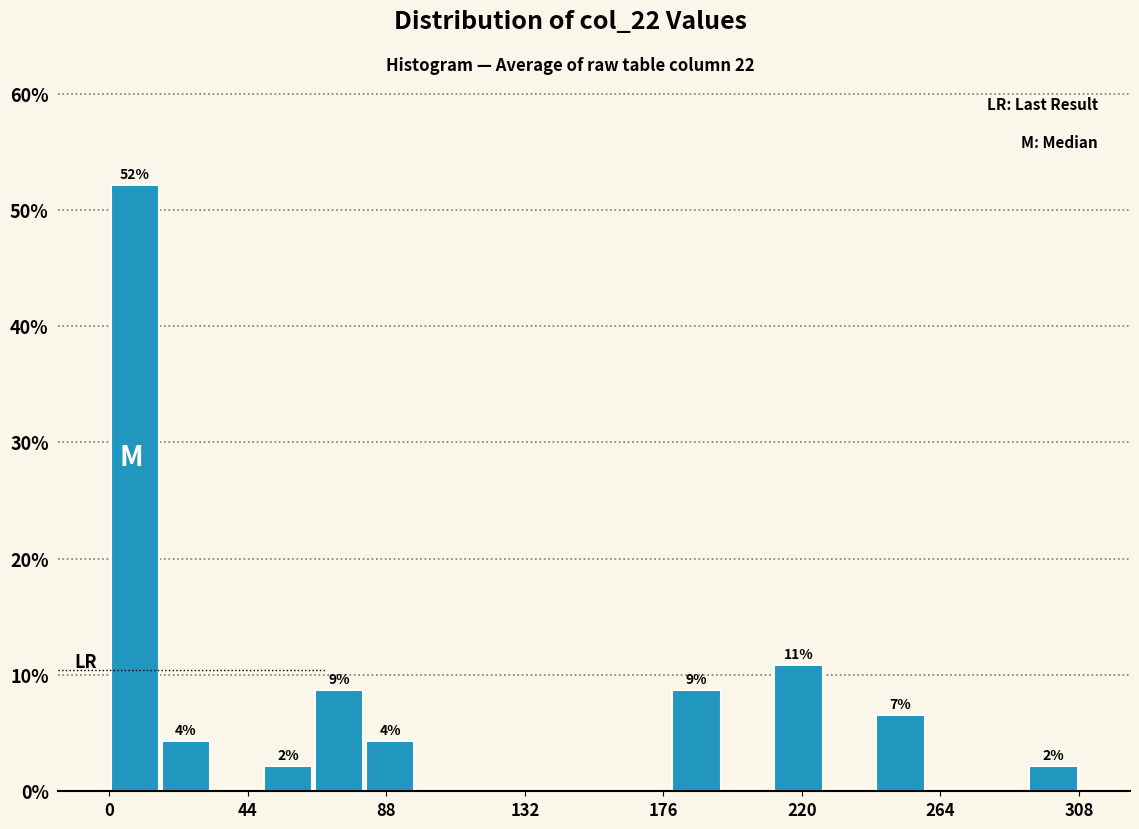

Around what value on the x-axis is the tallest bar? Give the approximate position of its centre, as read against the axis.

10